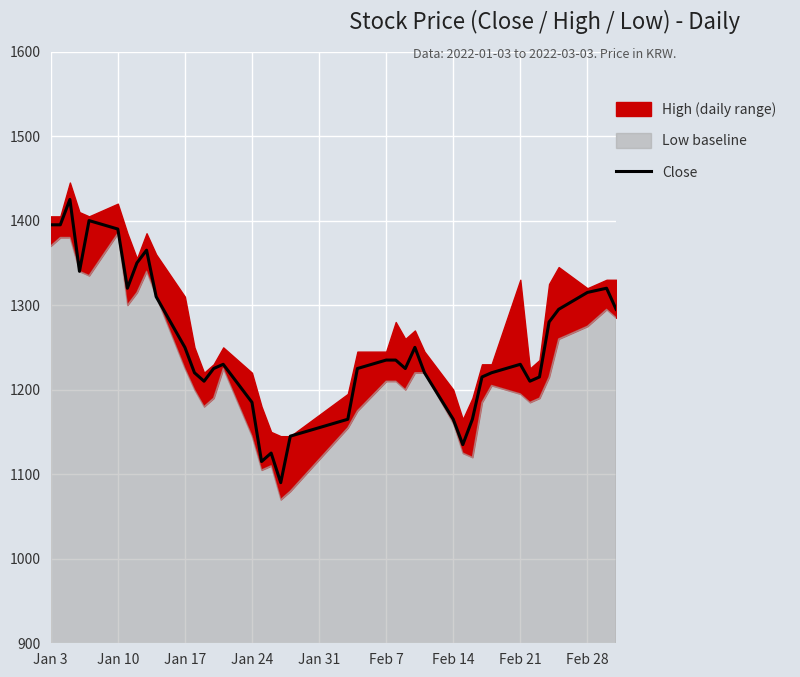

What is the sum of all values?

50100